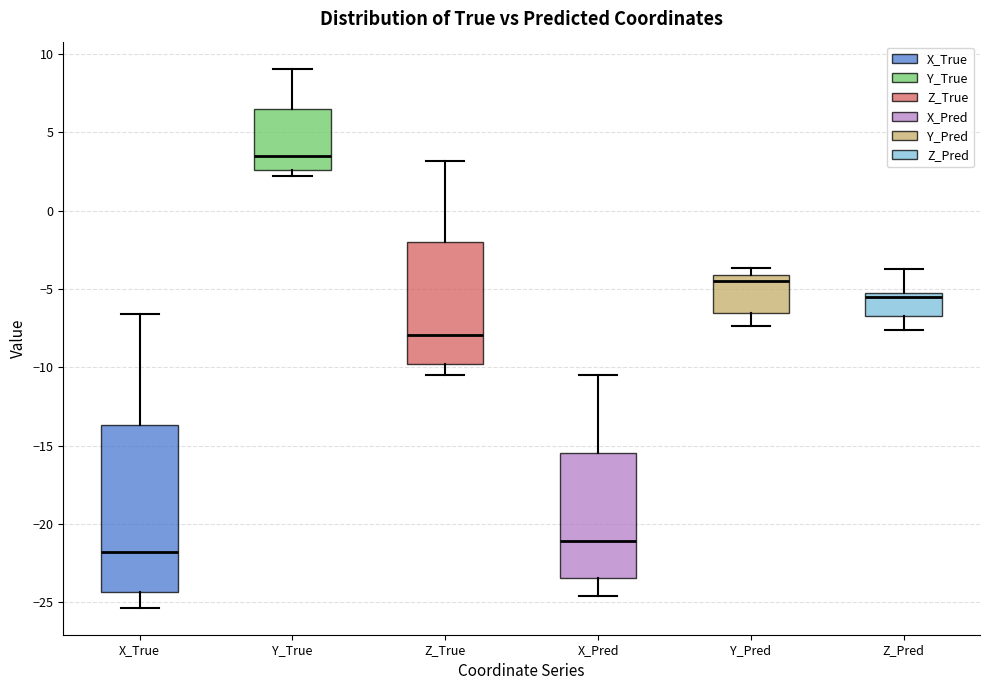

Reading left to right, read every box against the y-axis: the position of its median line, the range the box covers, and the ends of its whiskers. The values are not printed on the chart, so give them approximately, as read against the axis.

X_True: median -22.0, box -24.5 to -13.5, whiskers -25.5 to -6.5
Y_True: median 3.5, box 2.5 to 6.5, whiskers 2.0 to 9.0
Z_True: median -8.0, box -10.0 to -2.0, whiskers -10.5 to 3.0
X_Pred: median -21.0, box -23.5 to -15.5, whiskers -24.5 to -10.5
Y_Pred: median -4.5, box -6.5 to -4.0, whiskers -7.5 to -3.5
Z_Pred: median -5.5 (just below the box's upper edge), box -6.5 to -5.5, whiskers -7.5 to -3.5